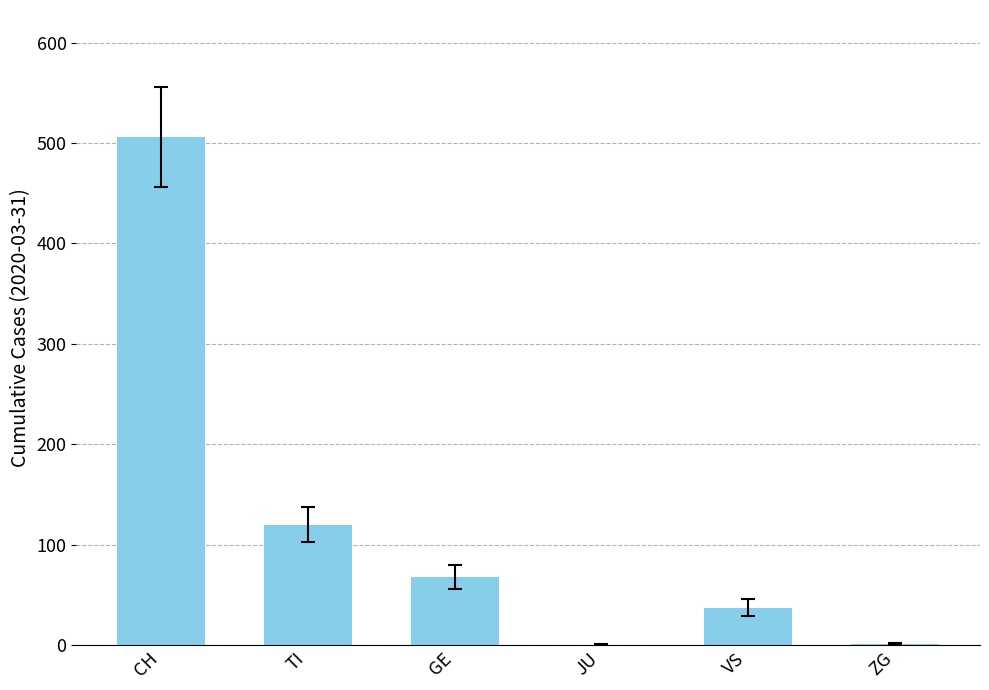

What is the sum of all values?

732